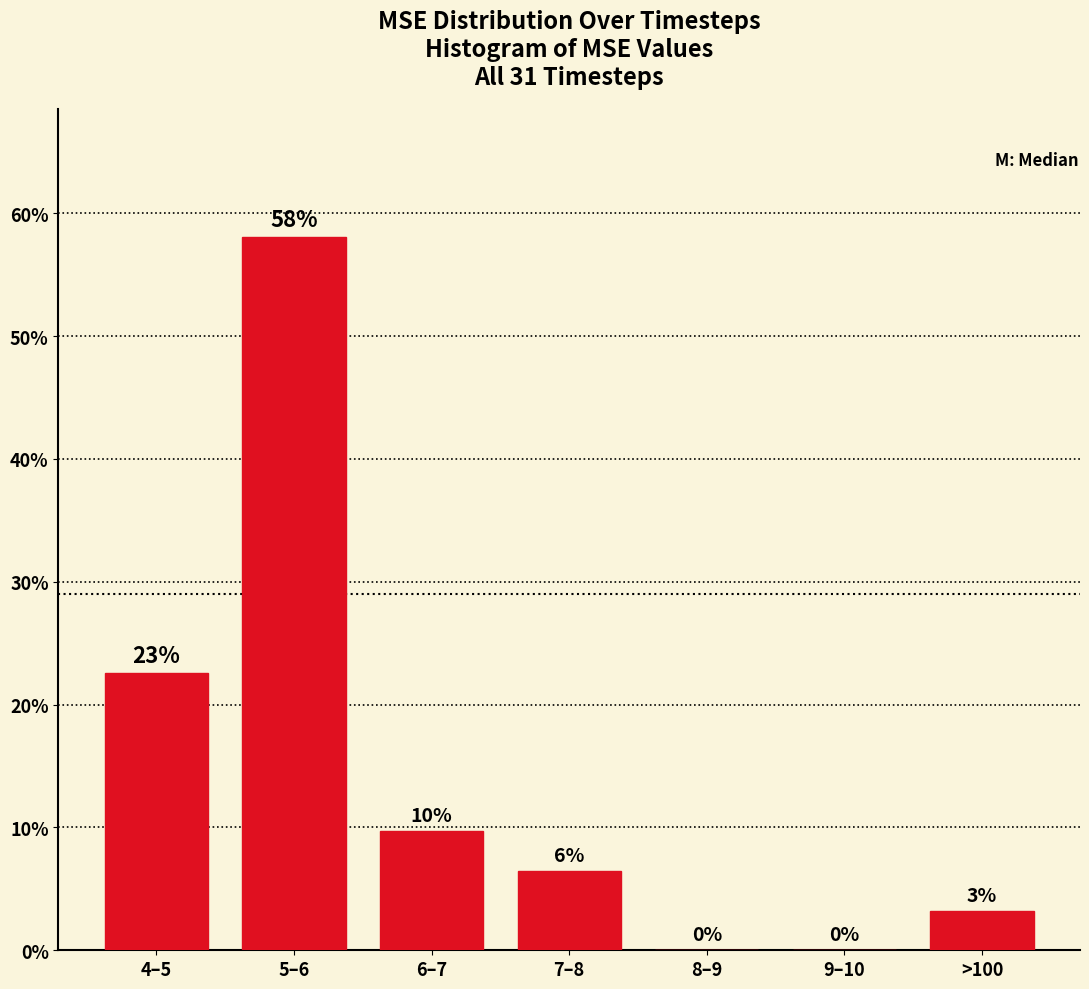

Are the bars horizontal?

No